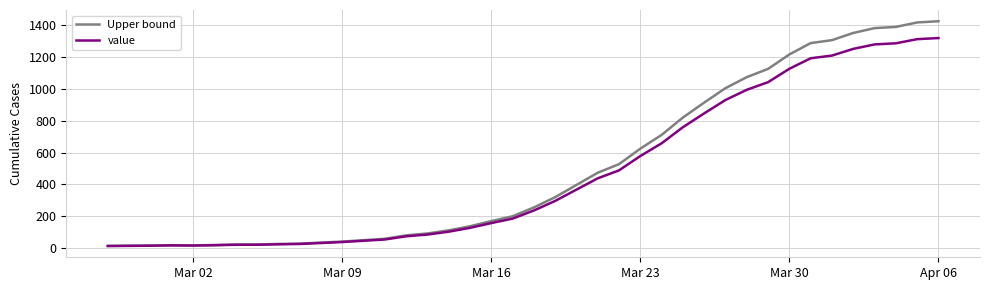

Rank the series by their maximum value, from lowest to highest.

value, Upper bound